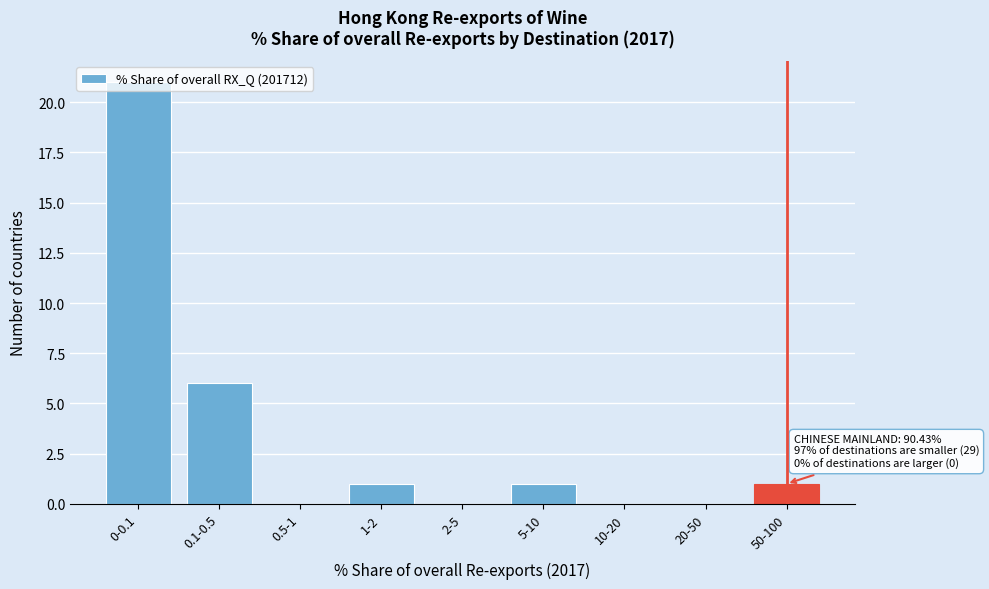

At which label is the value closest to 10?

0.1-0.5